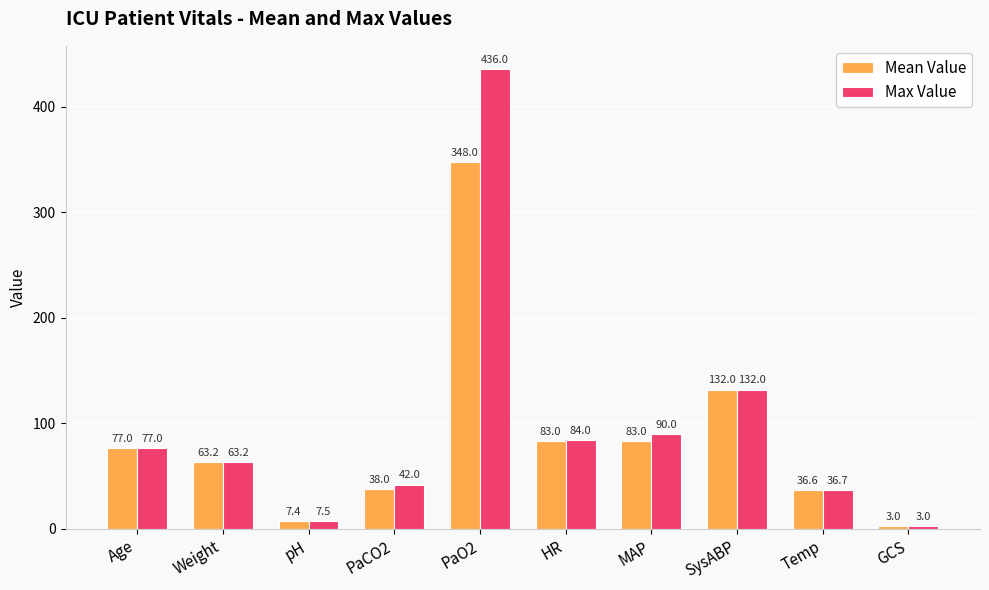

What is the difference between the Mean Value values at MAP and Weight?

19.8